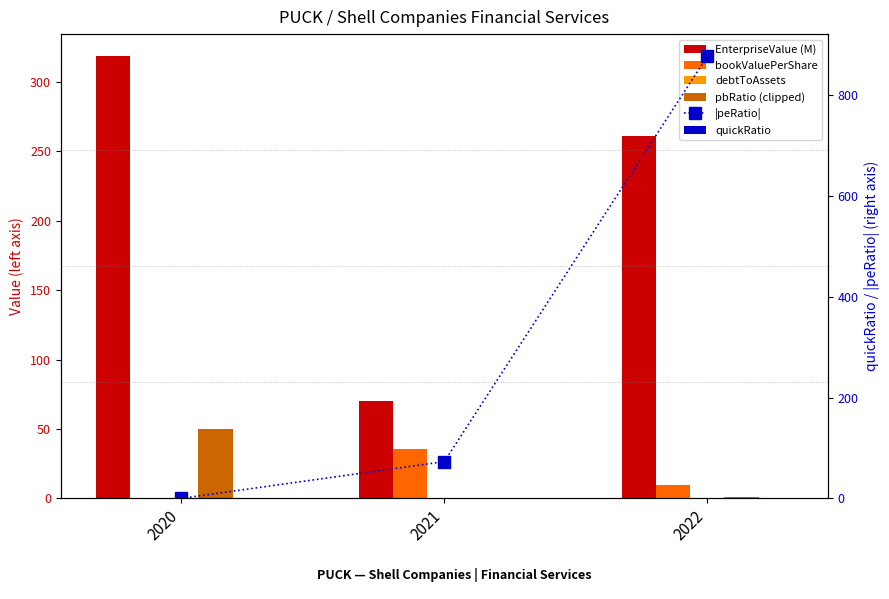

The value of quickRatio at 2020 is 0.1. True or false?

True